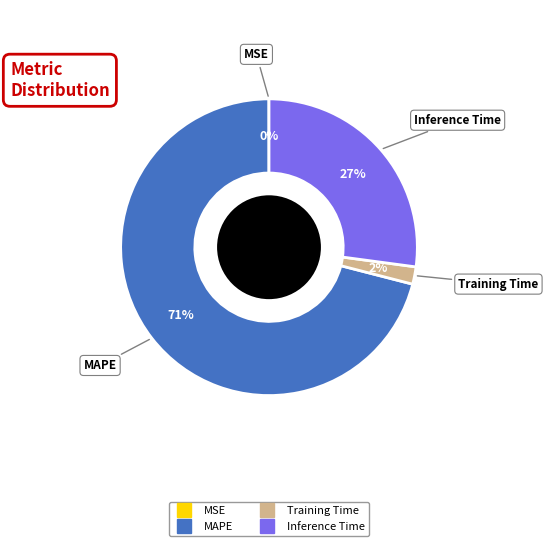

To the nearest percent, what is the difference between the largest and smallest slice percentages?

71%